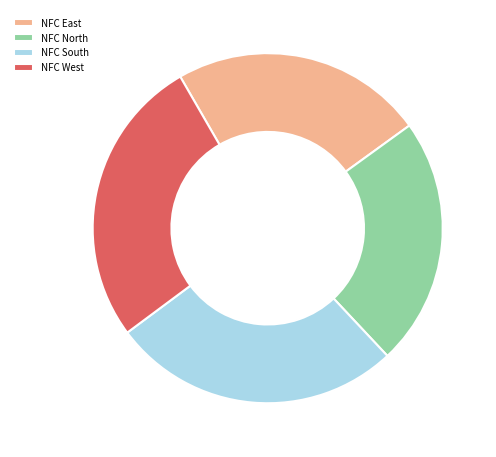

Count the number of slices in the pie.

4